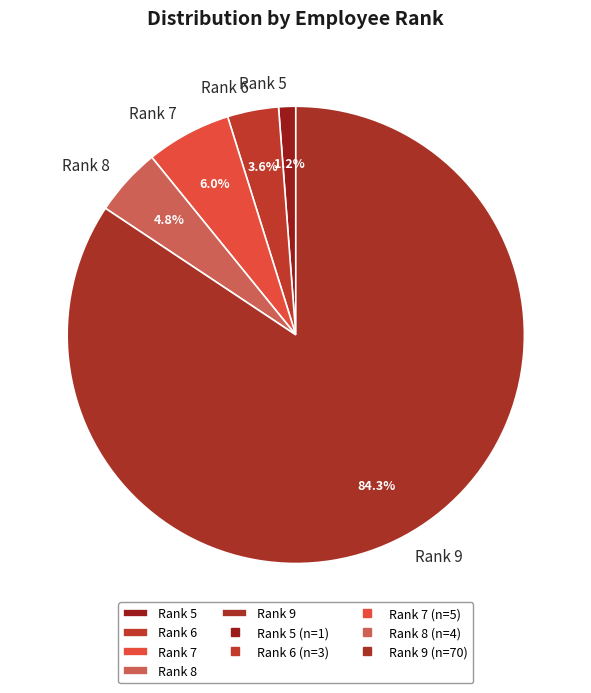

To the nearest percent, what is the average slice percentage?

20%